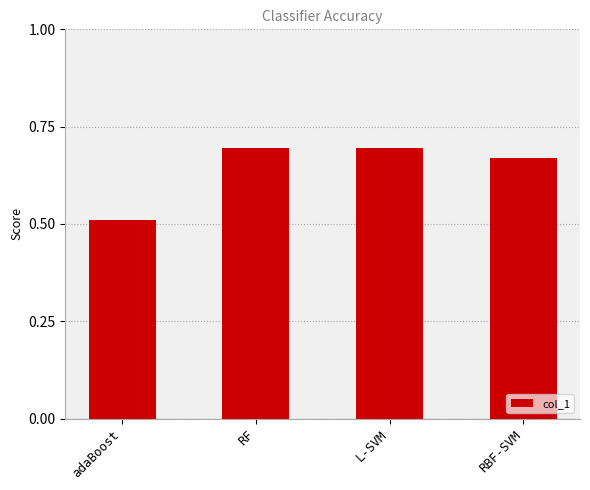

The chart shows a value of 0.2 at adaBoost. True or false?

False